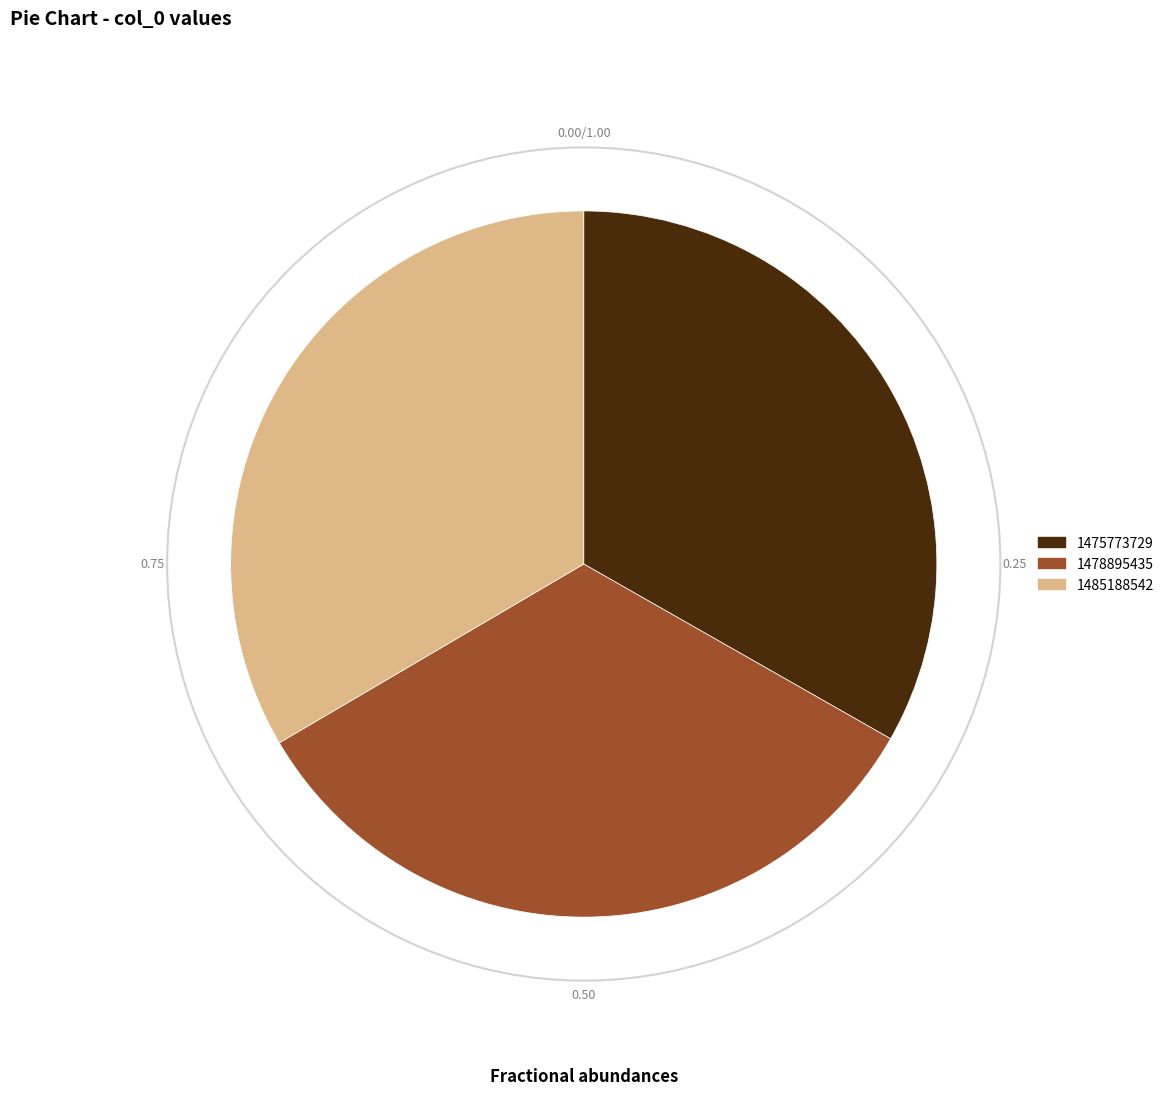

How many segments does this pie chart have?

3